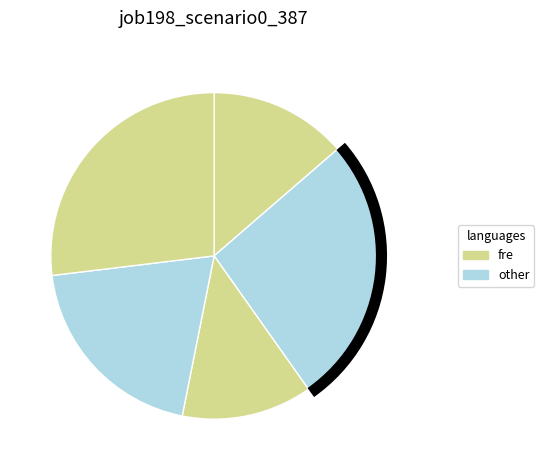

How many slices are in this pie chart?

5